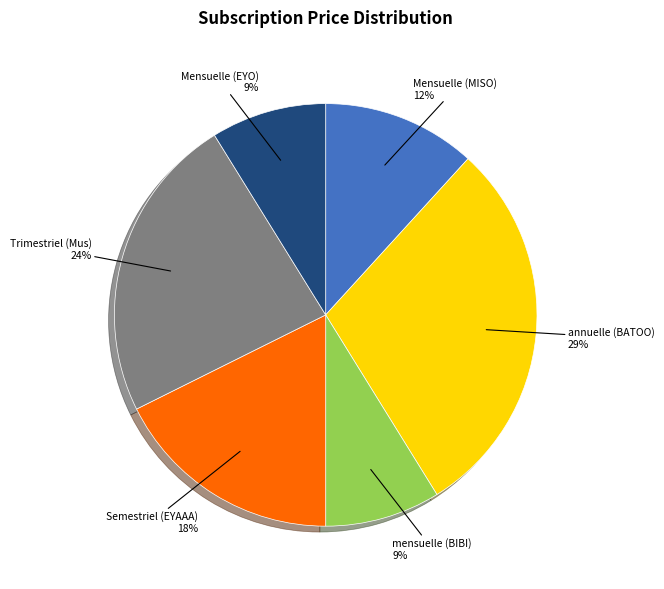

To the nearest percent, what portion does Trimestriel (Mus) represent?

24%